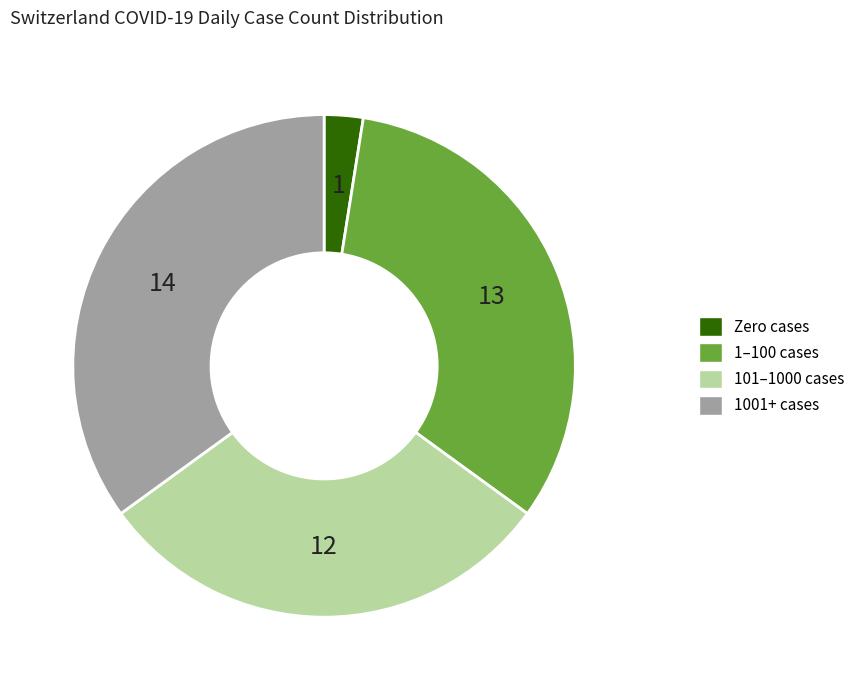

How many slices are in this pie chart?

4